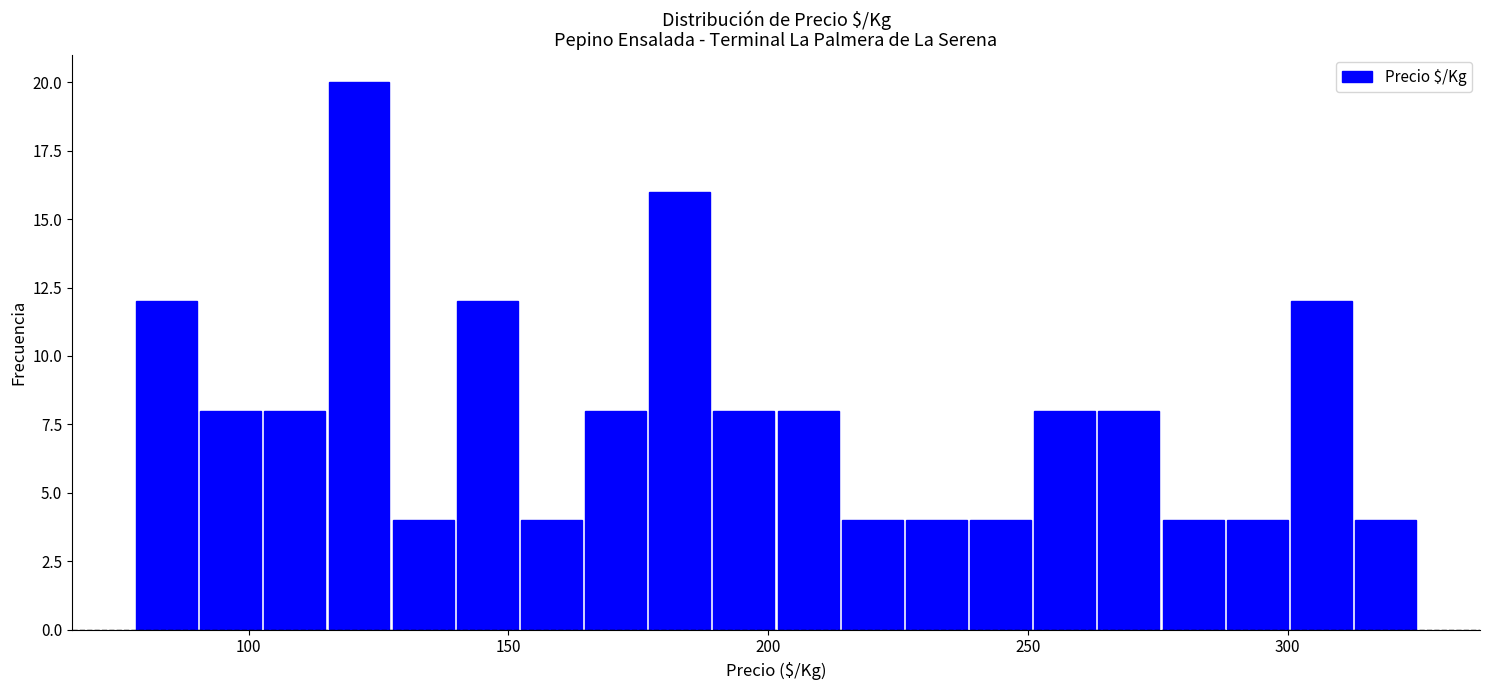

Around what value on the x-axis is the tallest bar? Give the approximate position of its centre, as read against the axis.

120